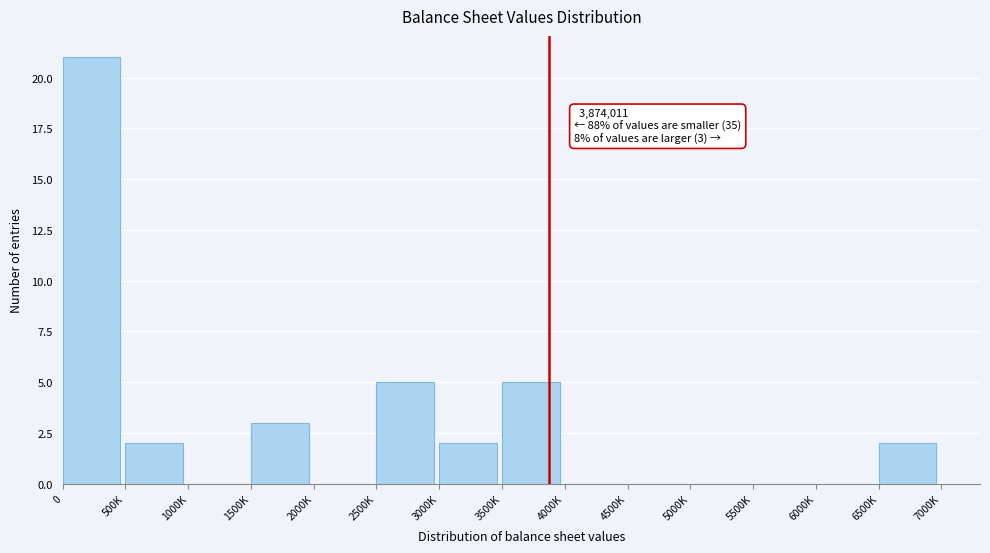

Reading left to right, extract all data points from this chart.

0=21	500K=2	1000K=0	1500K=3	2000K=0	2500K=5	3000K=2	3500K=5	4000K=0	4500K=0	5000K=0	5500K=0	6000K=0	6500K=2